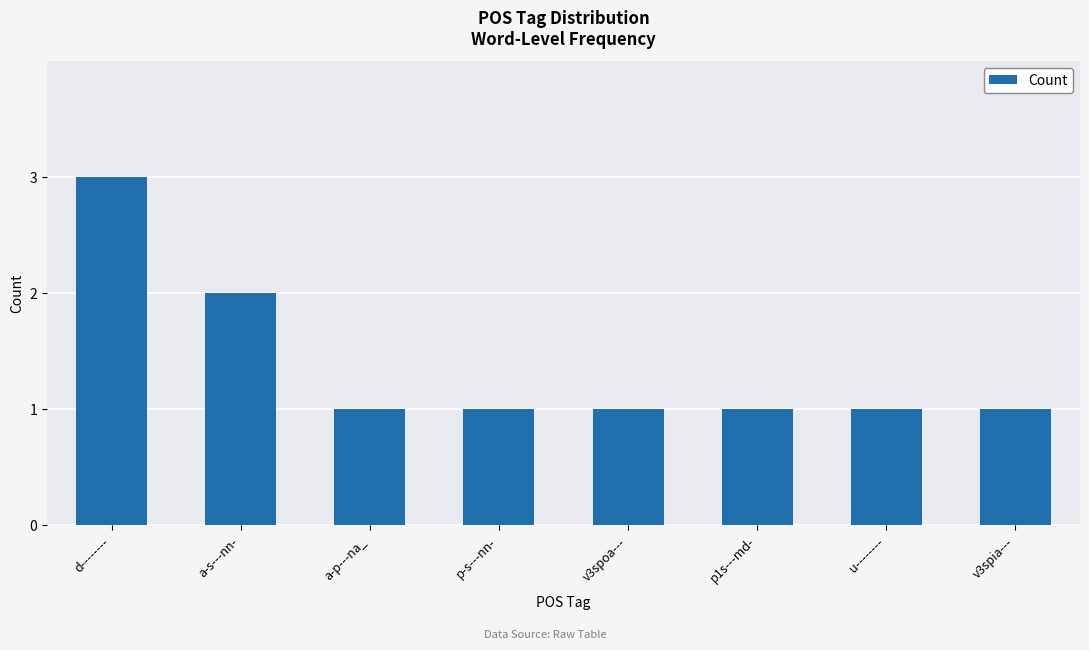

What is the greatest value displayed?

3